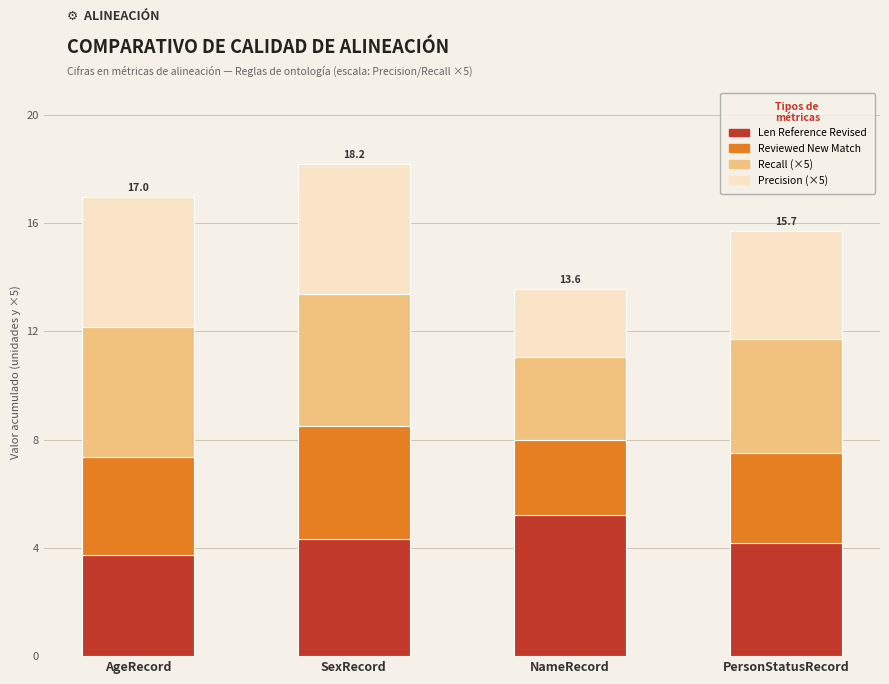

What is the total value across all series at AgeRecord?

17.0